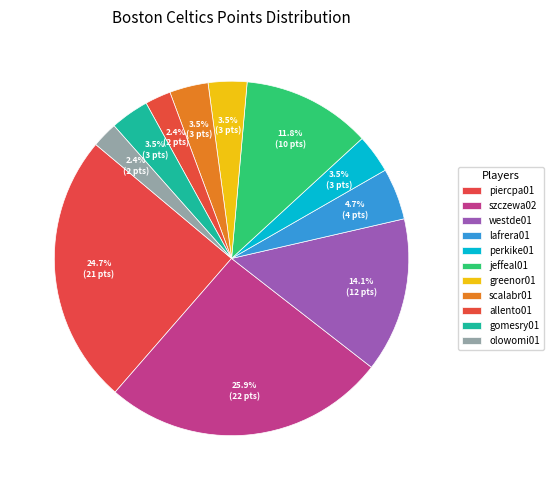

How many slices are in this pie chart?

11